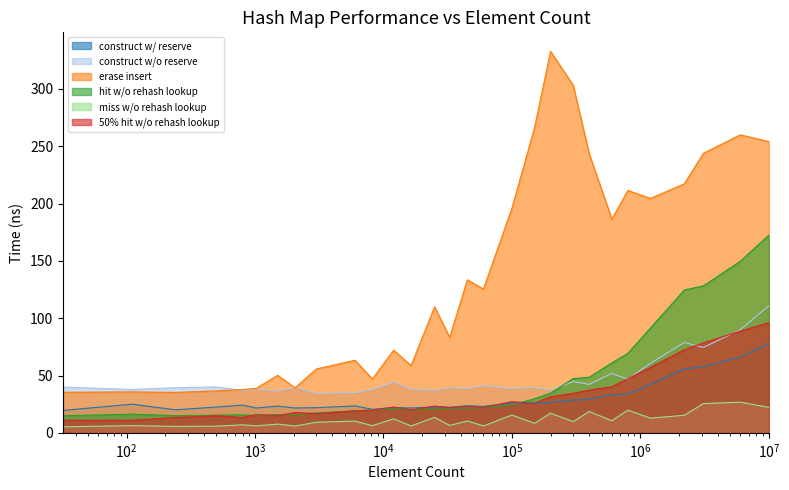

What is the approximate value of avg_construct_time_with_reserve_ns at 300000?

28.6